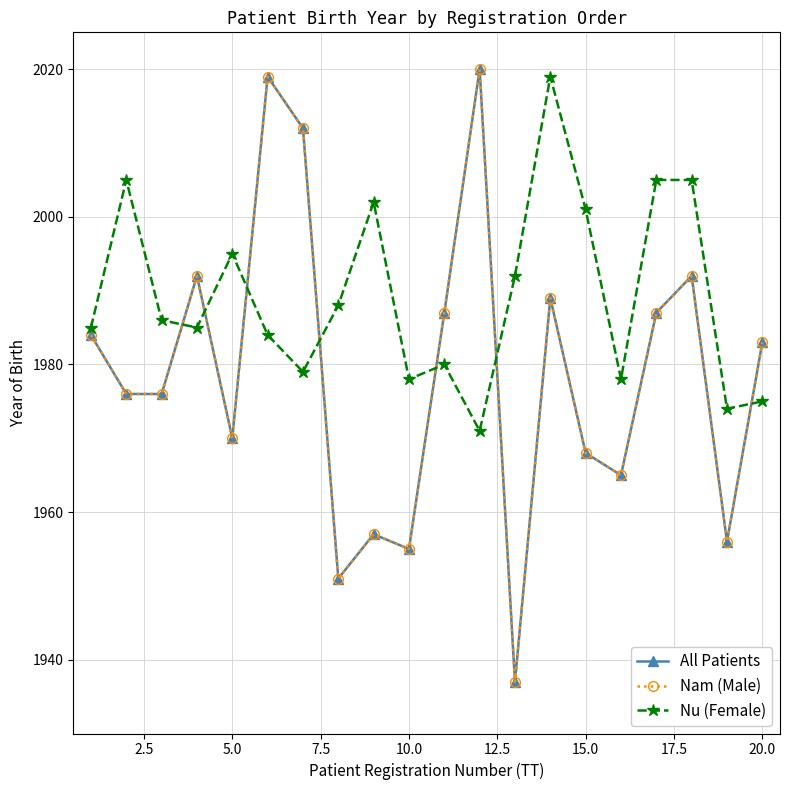

How many interior local valleys does the Nam (Male) series have?

6